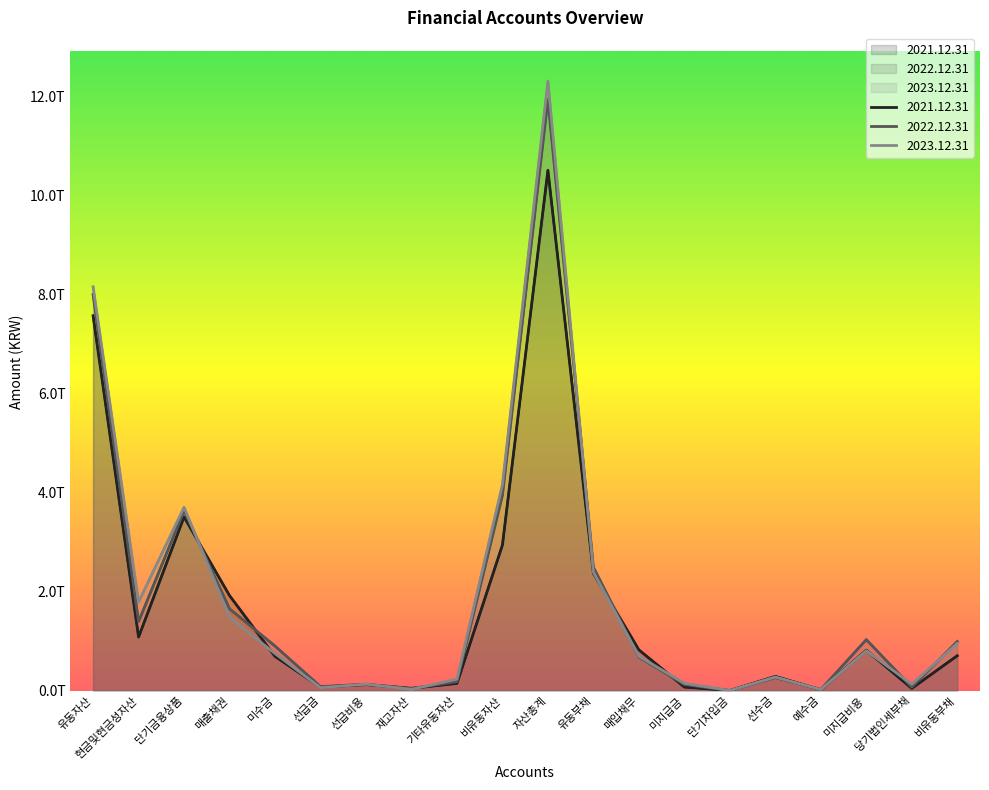

What is the average value of the 2022.12.31 series?

1878453315267